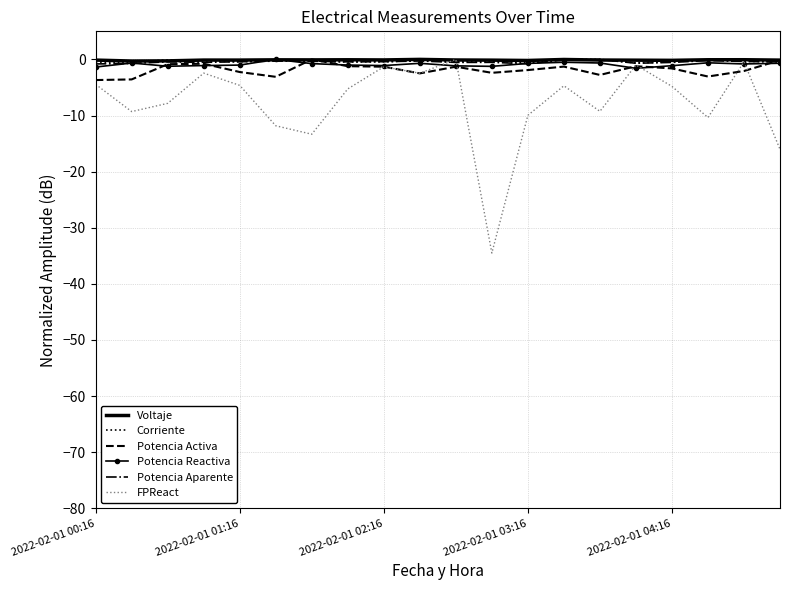

How many negative values does the Potencia Reactiva series have?

19